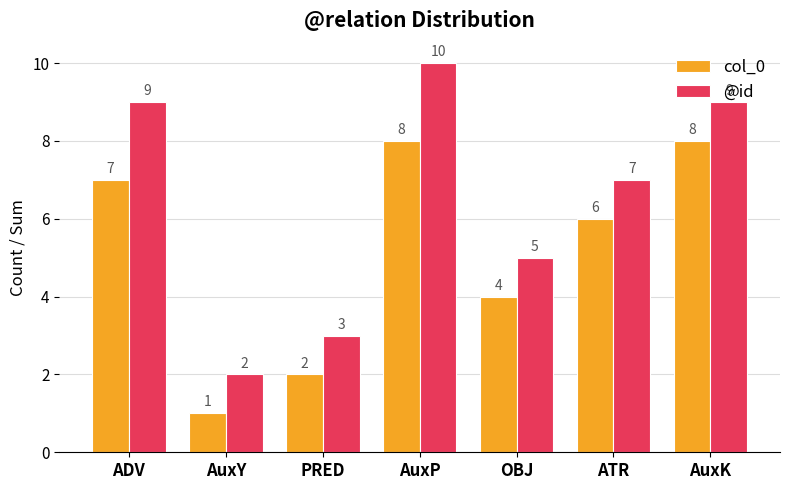

The value of @id at AuxP is 10. True or false?

True